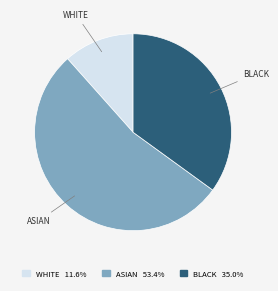

Is there a majority slice in this chart?

Yes